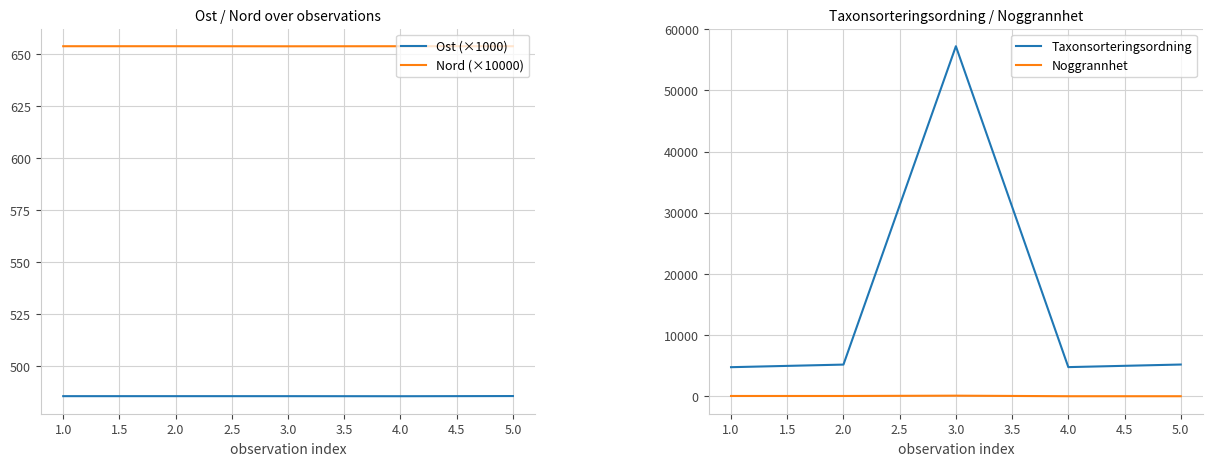

True or false: Ost (×1000) has a value of 485.5 at 4.0.

True